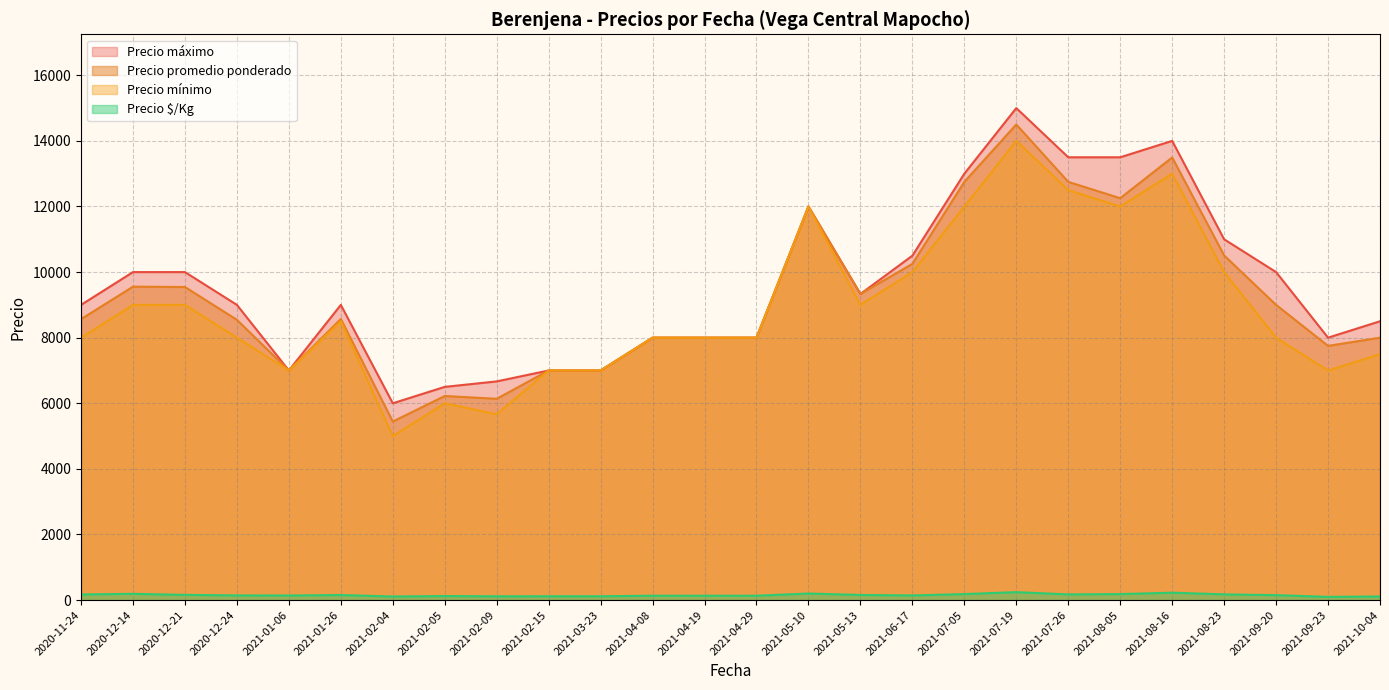

What are all the series names shown in the legend?

Precio máximo, Precio promedio ponderado, Precio mínimo, Precio $/Kg